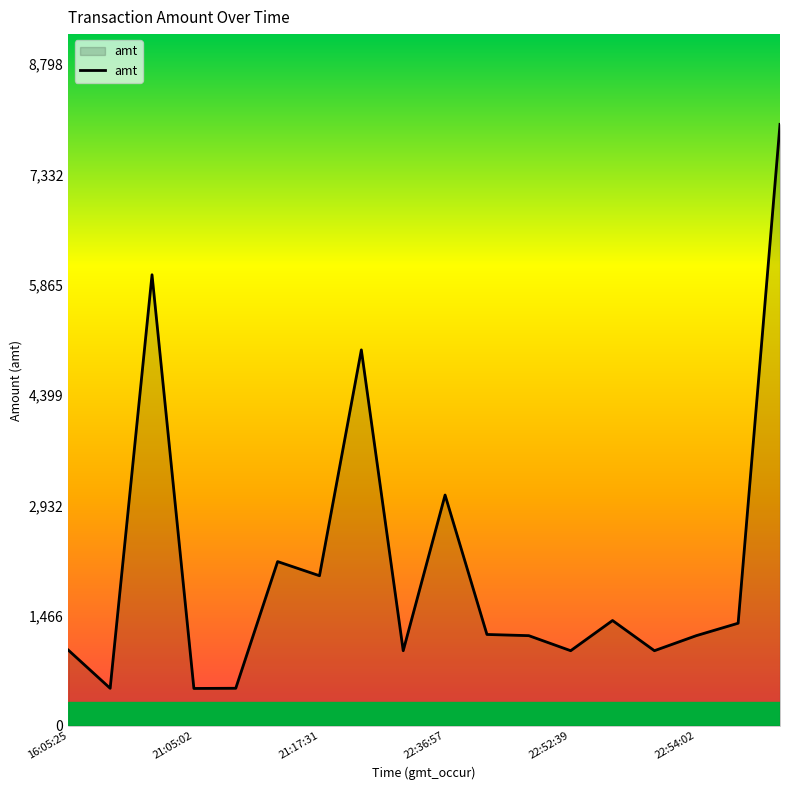

What is the smallest value displayed?

498.0